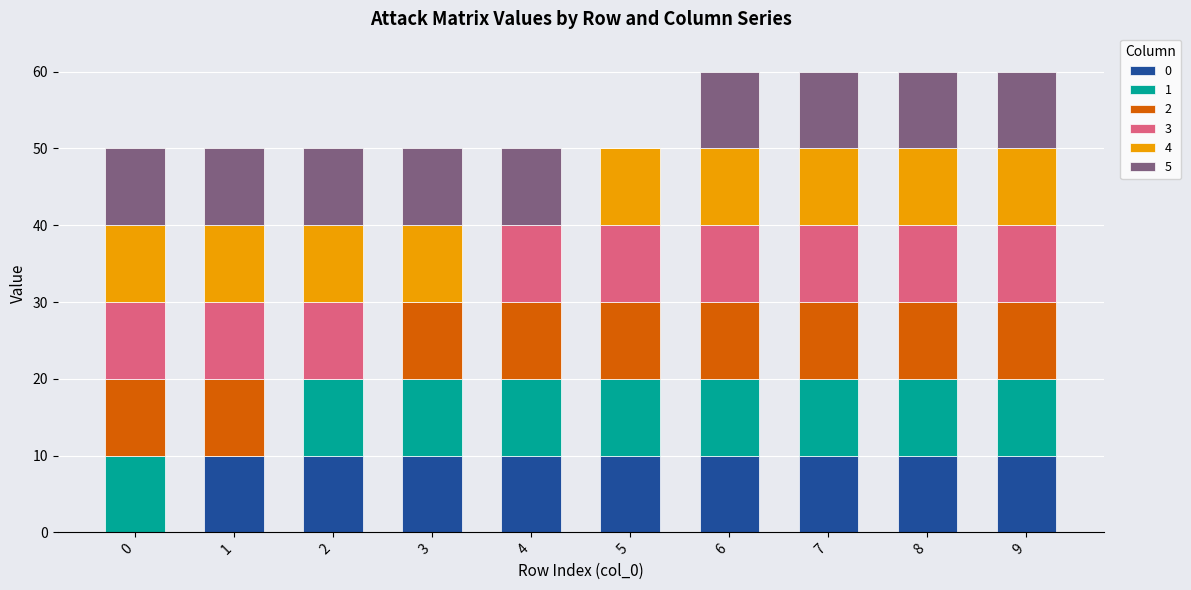

What is the total value across all series at 6?

60